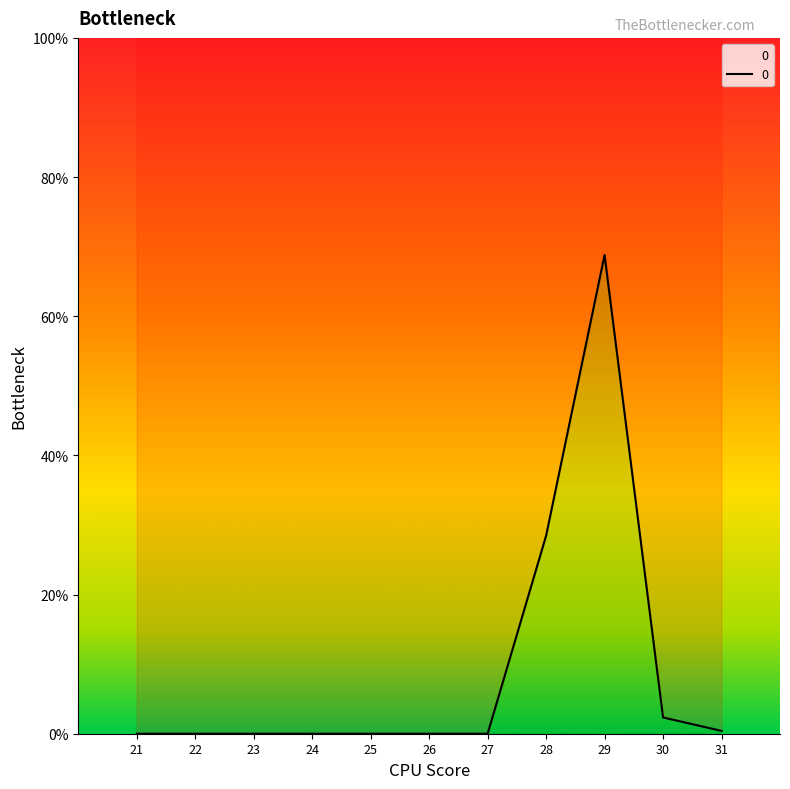

At which category does the chart reach its minimum across all series?

21